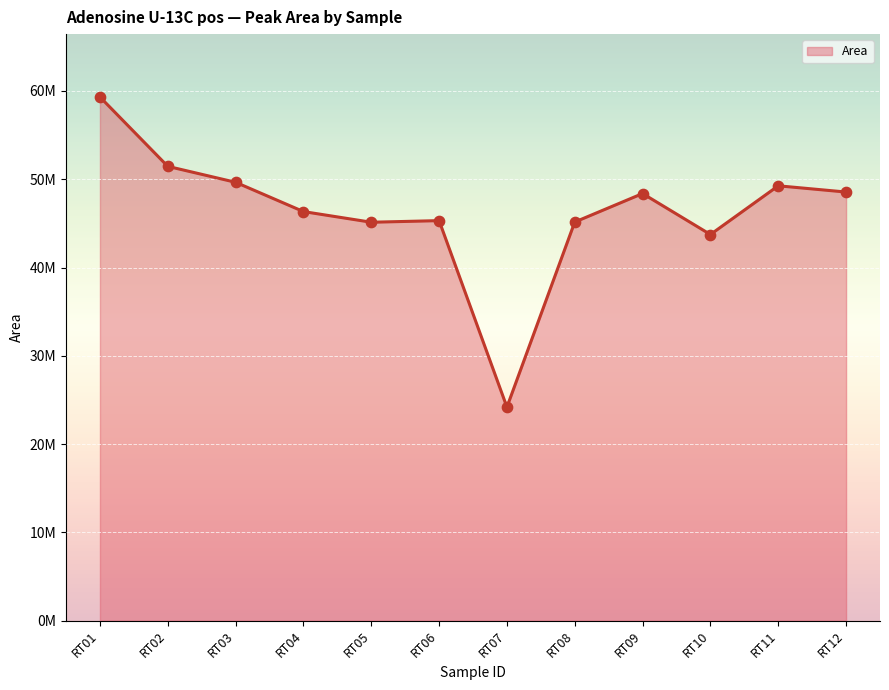

Is this an area chart (filled region under the line)?

Yes